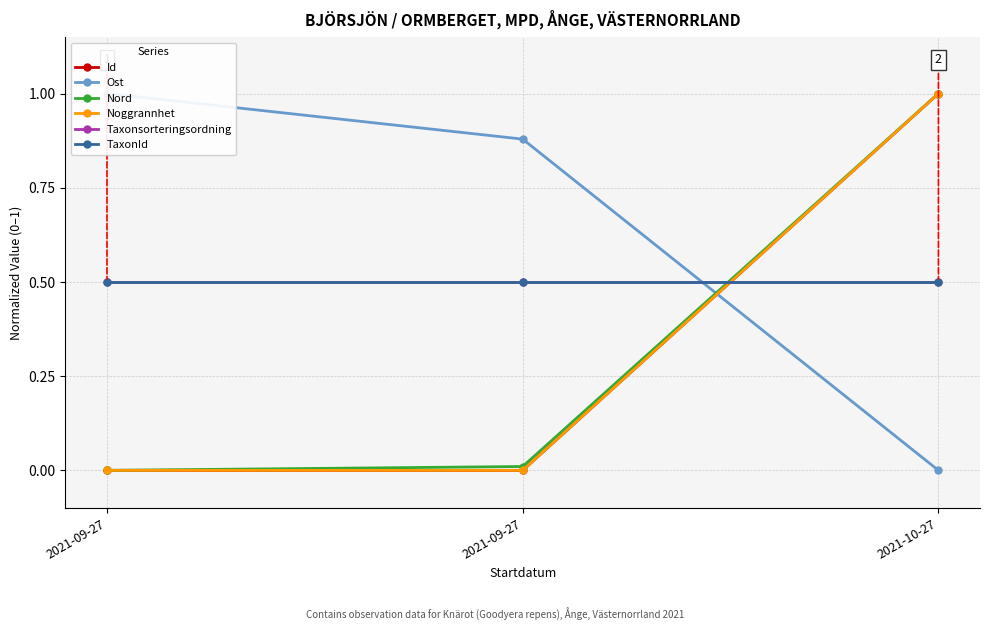

Which series has the largest total across all categories?

Ost